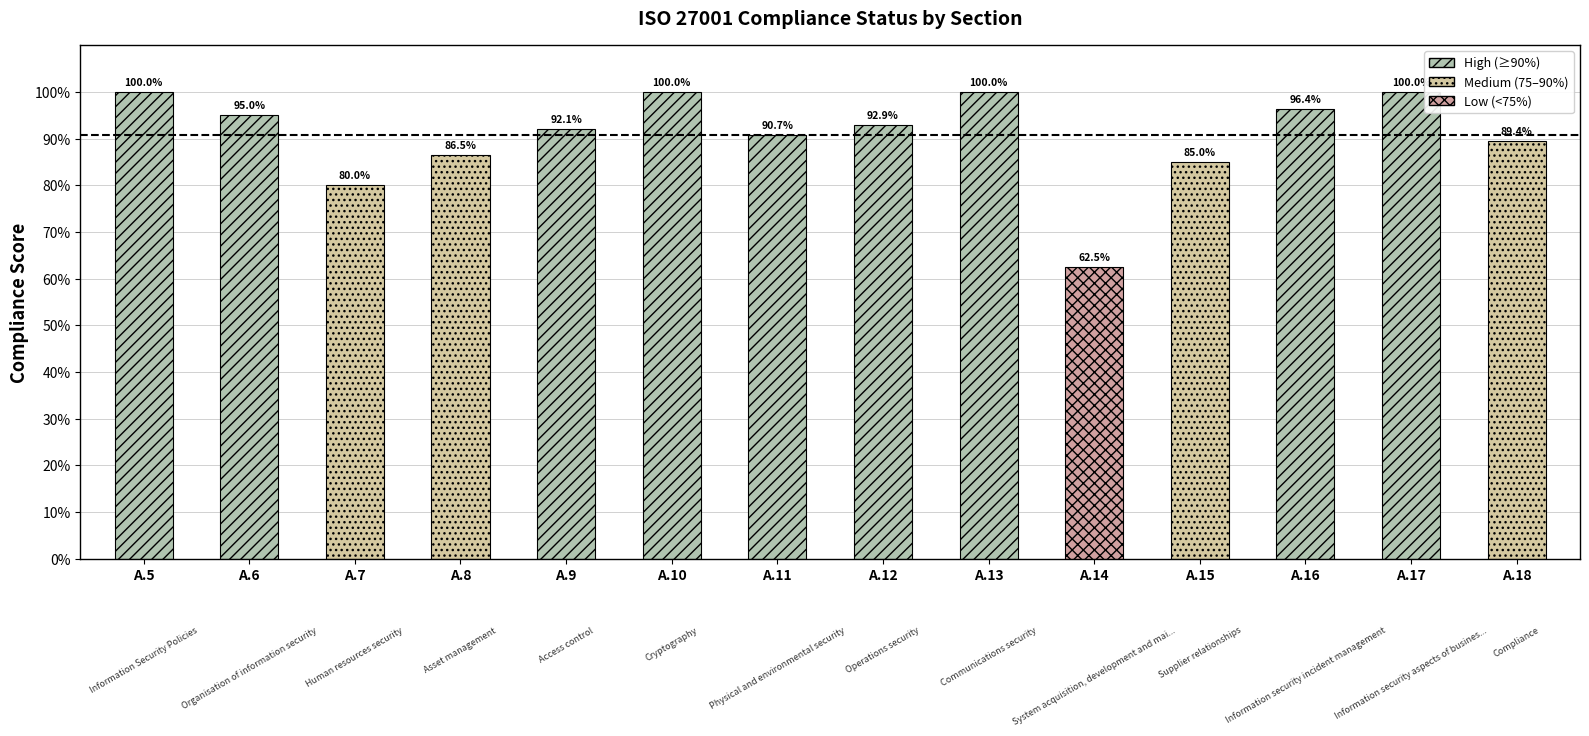

Reading right to left, what are all the values shown in this chart?

A.18=0.9	A.17=1.0	A.16=1.0	A.15=0.8	A.14=0.6	A.13=1.0	A.12=0.9	A.11=0.9	A.10=1.0	A.9=0.9	A.8=0.9	A.7=0.8	A.6=0.9	A.5=1.0